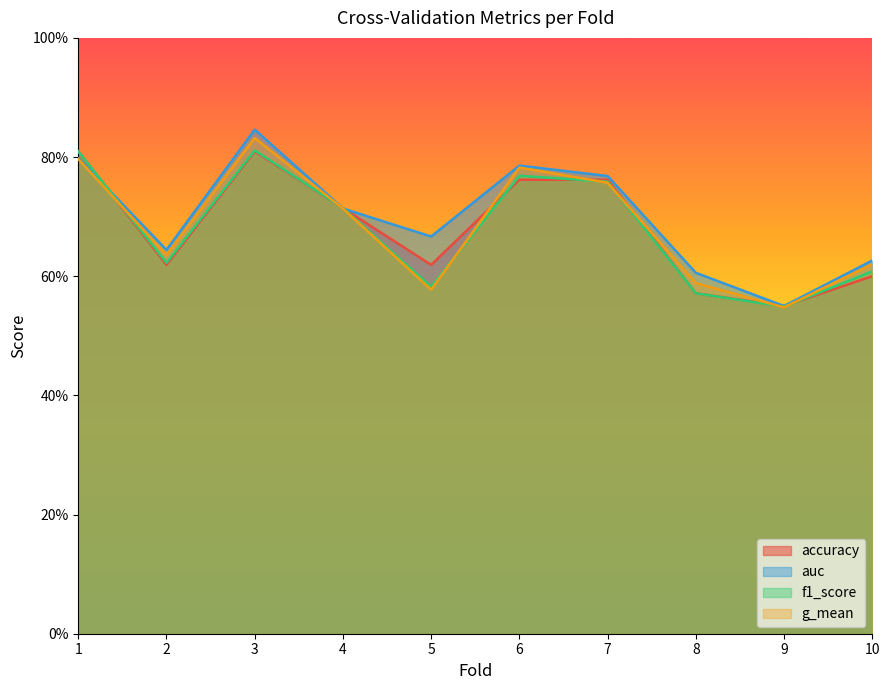

Does the chart display data point markers on the line(s)?

No